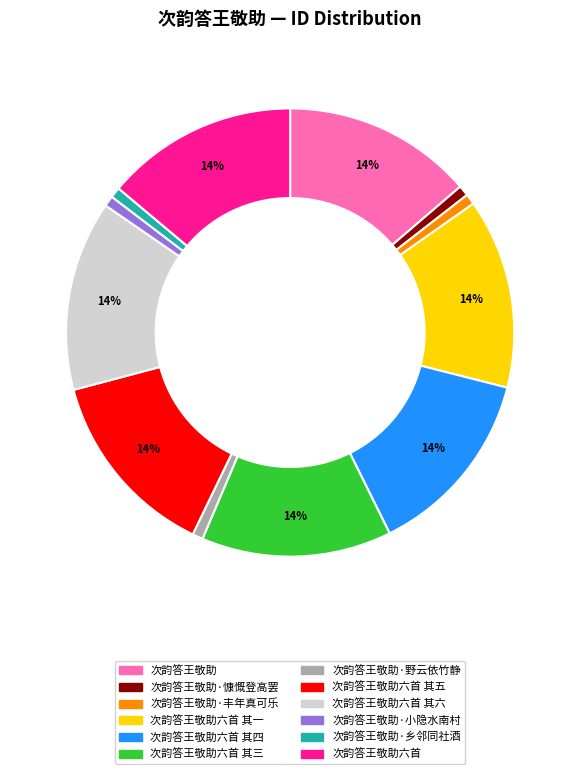

Is there a majority slice in this chart?

No